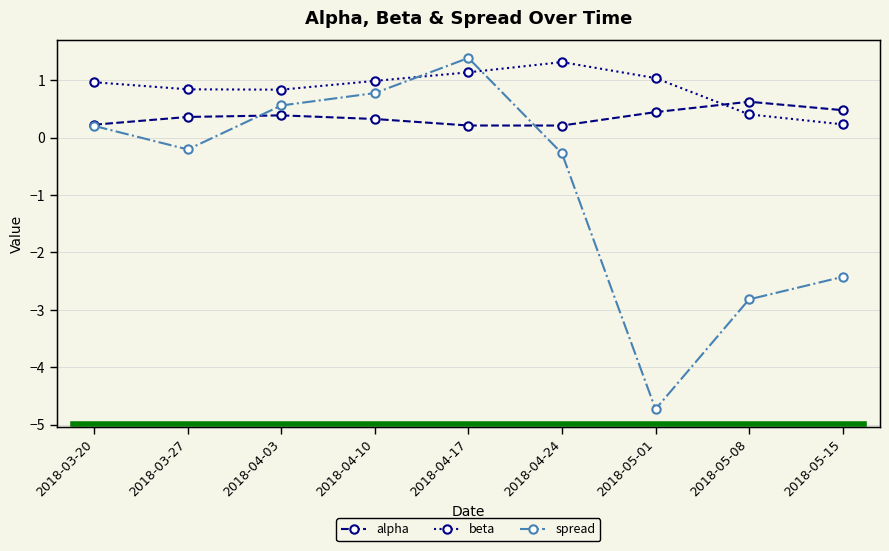

At 2018-04-03, list the series in order from smallest to largest.

alpha, spread, beta